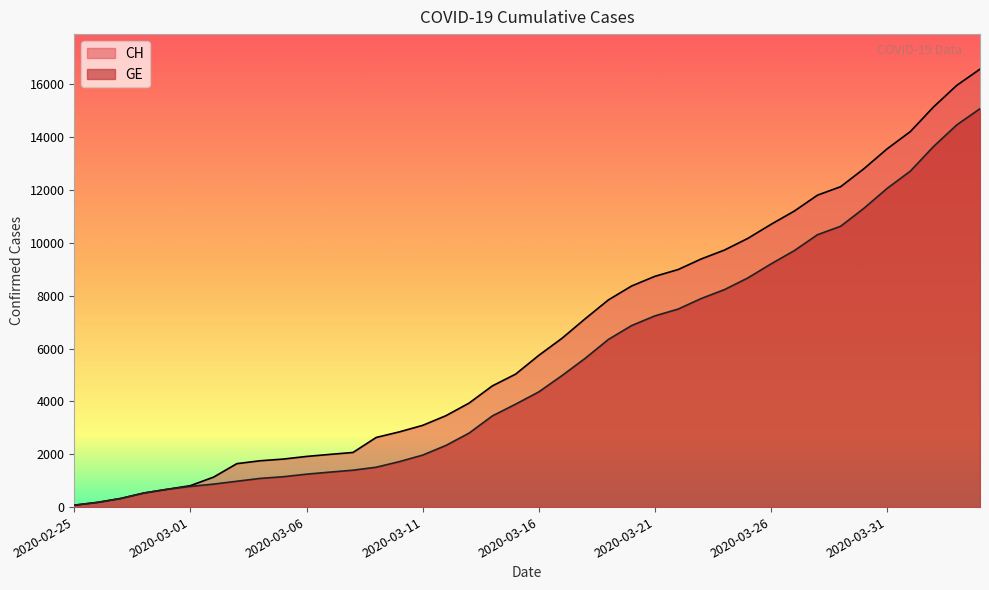

What is the difference between the maximum and second lowest values in the GE series?

14899